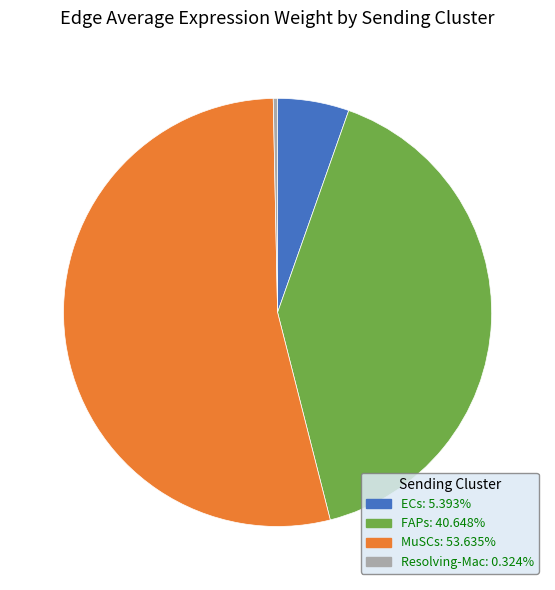

What is the largest slice in the pie chart?

MuSCs